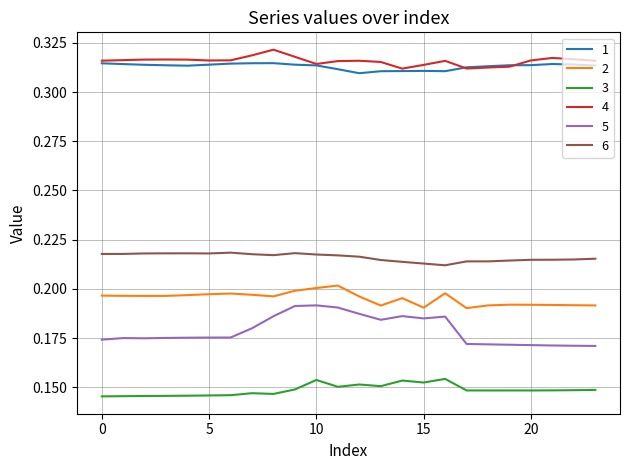

True or false: 2 and 5 cross at least once.

False